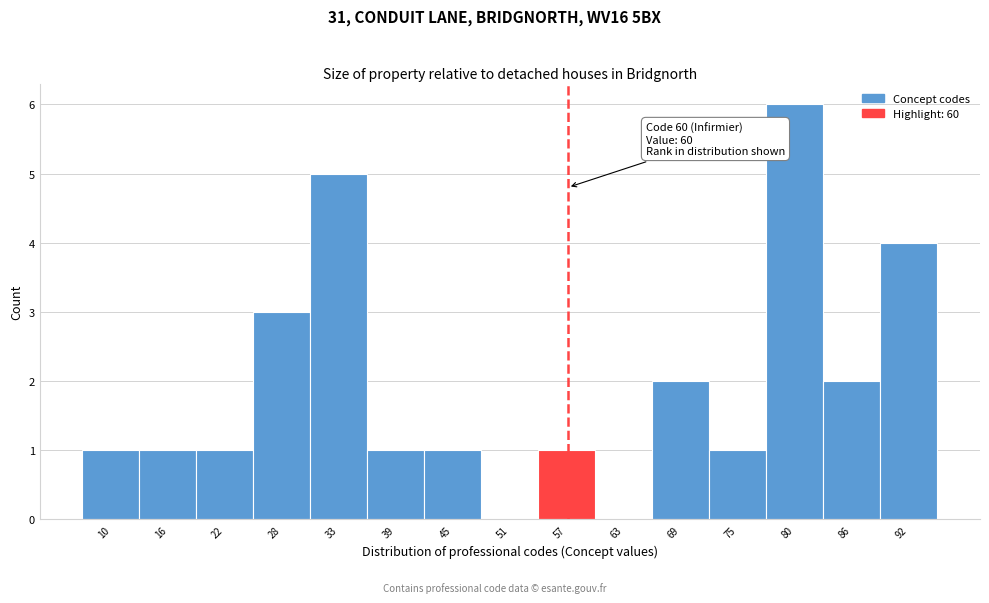

Reading left to right, list all the values displayed in this chart.

10=1	16=1	22=1	28=3	33=5	39=1	45=1	51=0	57=1	63=0	69=2	75=1	80=6	86=2	92=4